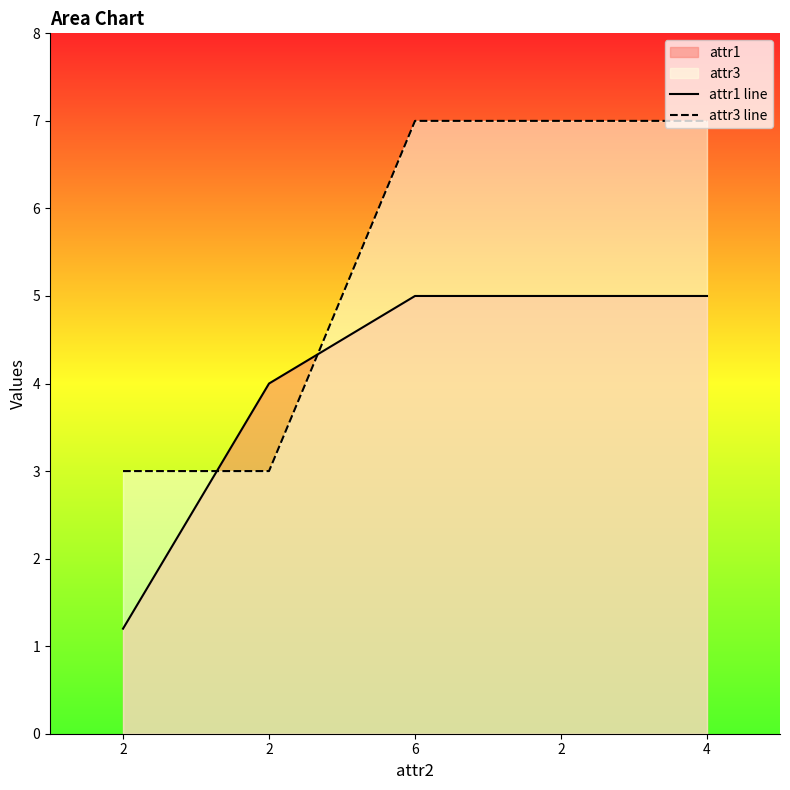

Which series has the largest total across all categories?

attr3 line